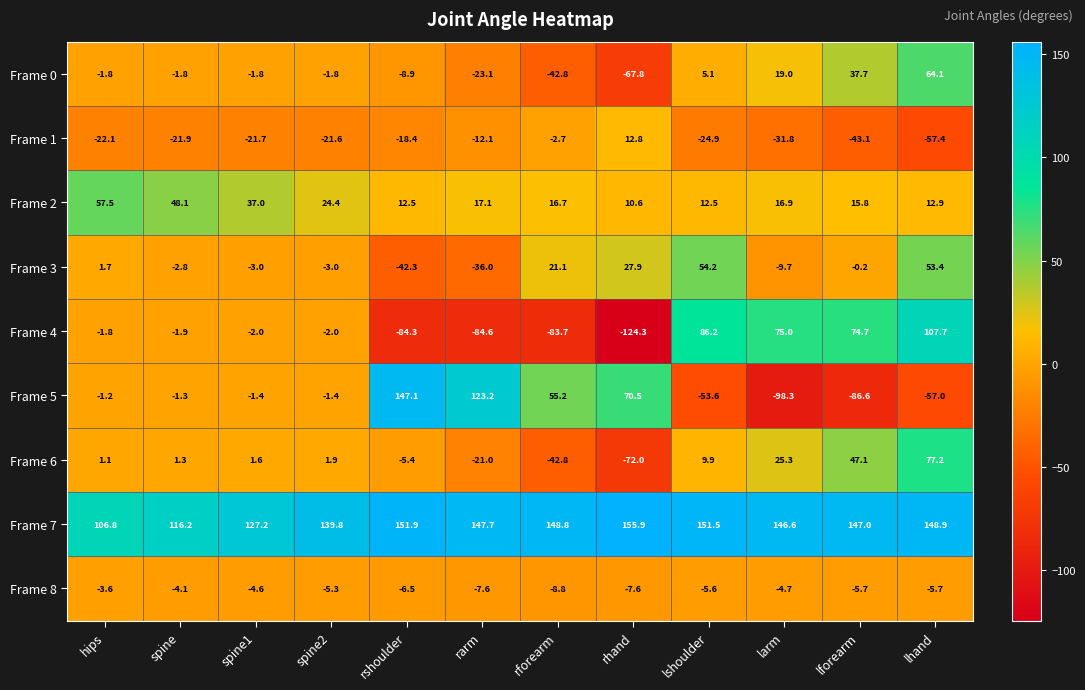

What is the approximate value of Frame 0 at spine2?

-1.8